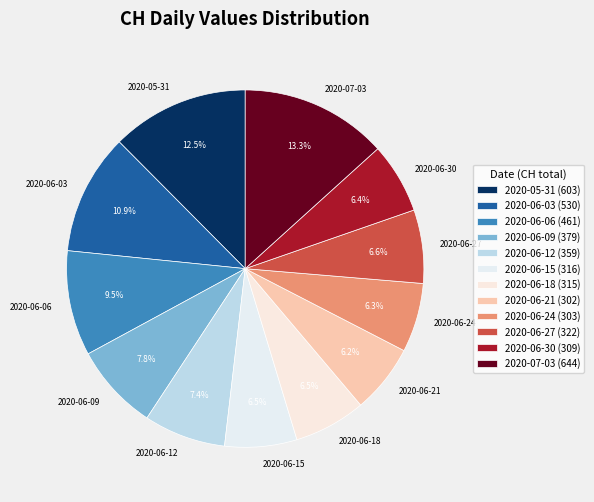

Is 2020-07-03 the majority of the pie?

No